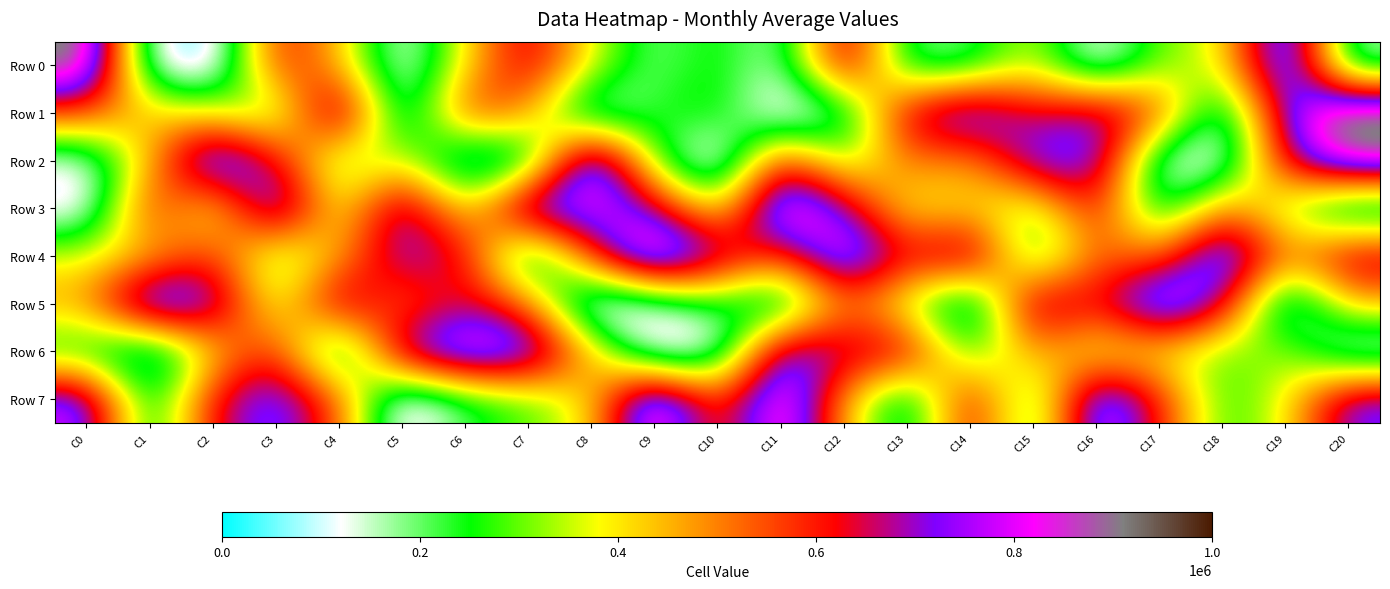

Reading left to right, extract all data points from this chart.

Row 0: C0=958125	C1=90228	C2=19813	C3=623079	C4=448736	C5=77337	C6=397200	C7=683855	C8=369886	C9=170659	C10=281996	C11=118935	C12=739385	C13=168823	C14=185722	C15=379009	C16=64455	C17=314126	C18=366354	C19=917514	C20=130033
Row 1: C0=566741	C1=427996	C2=376995	C3=241106	C4=829595	C5=72707	C6=608946	C7=483118	C8=69502	C9=235927	C10=289914	C11=36263	C12=145676	C13=680052	C14=837151	C15=629473	C16=731794	C17=583205	C18=96225	C19=757440	C20=984629
Row 2: C0=102605	C1=430959	C2=909948	C3=641466	C4=264302	C5=383388	C6=68798	C7=123325	C8=946235	C9=262884	C10=6576	C11=631838	C12=269264	C13=534253	C14=453681	C15=780859	C16=783634	C17=92907	C18=69275	C19=676135	C20=907984
Row 3: C0=68429	C1=634231	C2=316751	C3=869255	C4=322726	C5=783524	C6=339275	C7=848725	C8=822414	C9=710731	C10=316716	C11=957294	C12=716390	C13=358824	C14=418204	C15=288409	C16=660419	C17=133782	C18=518536	C19=300659	C20=68907
Row 4: C0=365182	C1=422022	C2=601633	C3=263466	C4=455806	C5=733312	C6=658064	C7=79909	C8=588147	C9=982329	C10=738070	C11=551548	C12=907707	C13=623965	C14=783679	C15=182477	C16=551456	C17=491252	C18=902382	C19=482789	C20=709709
Row 5: C0=466383	C1=899567	C2=776590	C3=300227	C4=740149	C5=496315	C6=664343	C7=520336	C8=5791	C9=109305	C10=237835	C11=86182	C12=526174	C13=329163	C14=43928	C15=759639	C16=604128	C17=932955	C18=699466	C19=36985	C20=445560
Row 6: C0=215585	C1=66933	C2=413329	C3=618250	C4=71941	C5=760090	C6=899793	C7=856204	C8=445517	C9=42013	C10=78099	C11=787565	C12=683745	C13=694512	C14=223063	C15=499843	C16=345334	C17=379799	C18=284279	C19=347769	C20=61340
Row 7: C0=810504	C1=148153	C2=637511	C3=797369	C4=549368	C5=25849	C6=208845	C7=280879	C8=398097	C9=958782	C10=518697	C11=932099	C12=460622	C13=117098	C14=681994	C15=179384	C16=891928	C17=606997	C18=249255	C19=377610	C20=761426